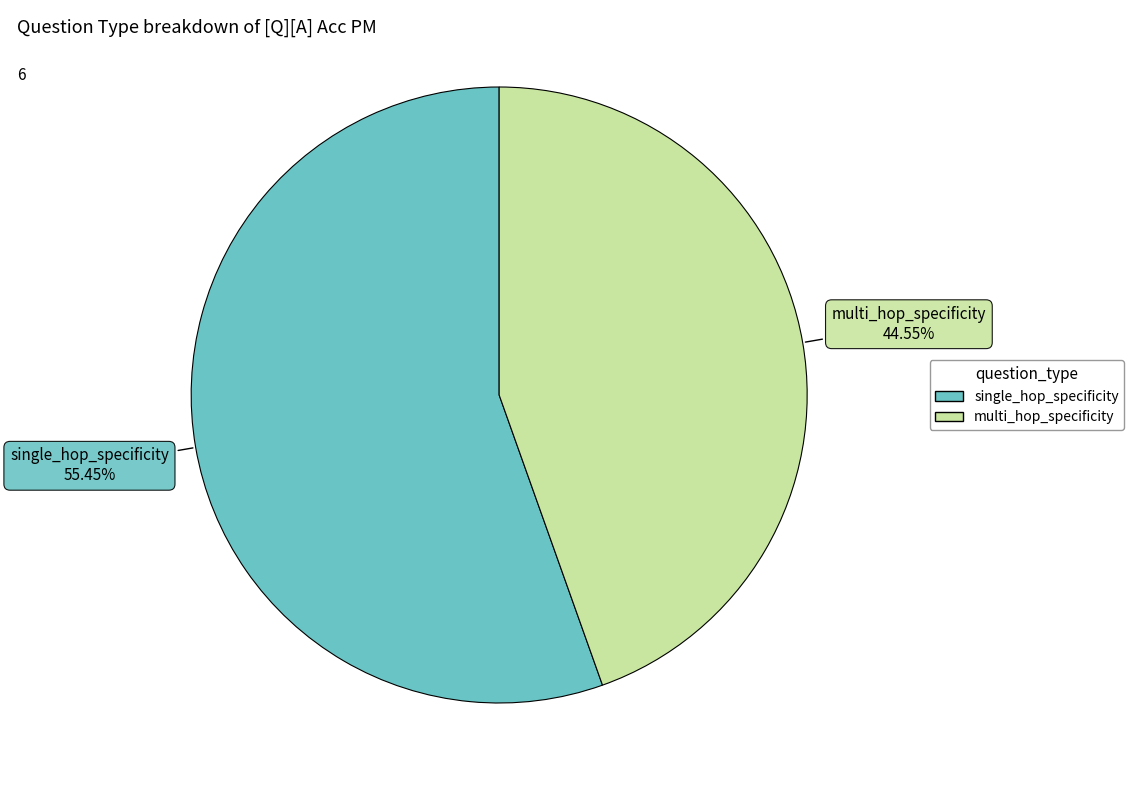

To the nearest percent, what portion does multi_hop_specificity represent?

45%